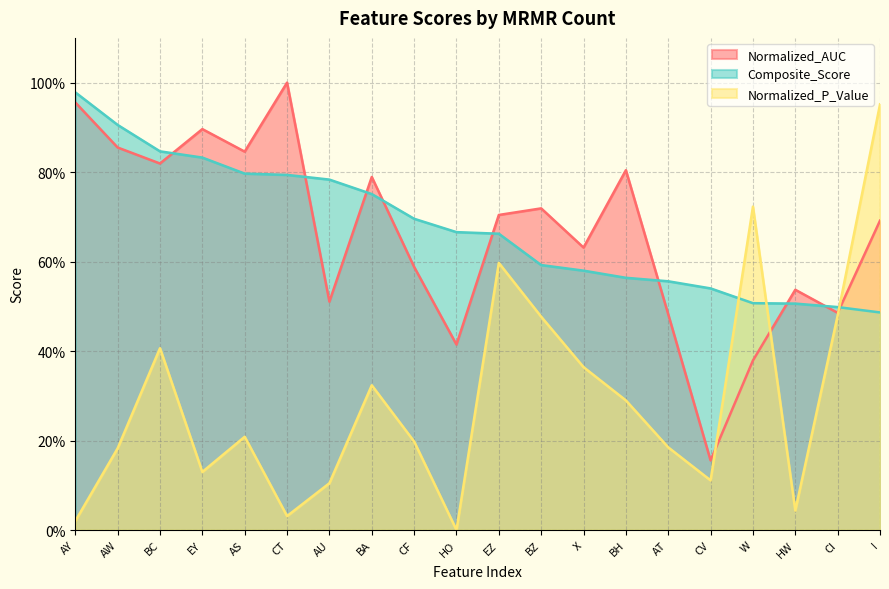

What is the difference between the highest and lowest values at X?

0.3